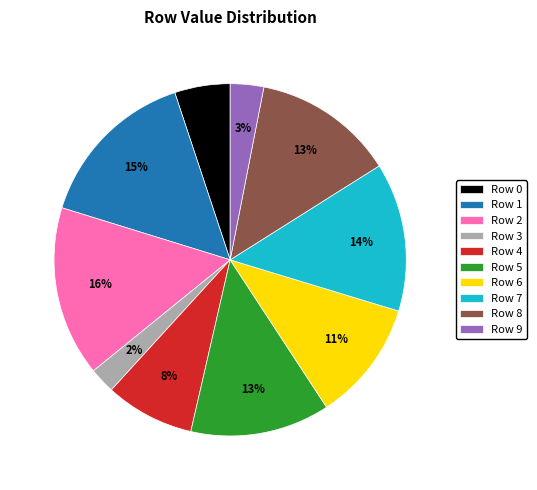

Between Row 6 and Row 1, which is larger?

Row 1